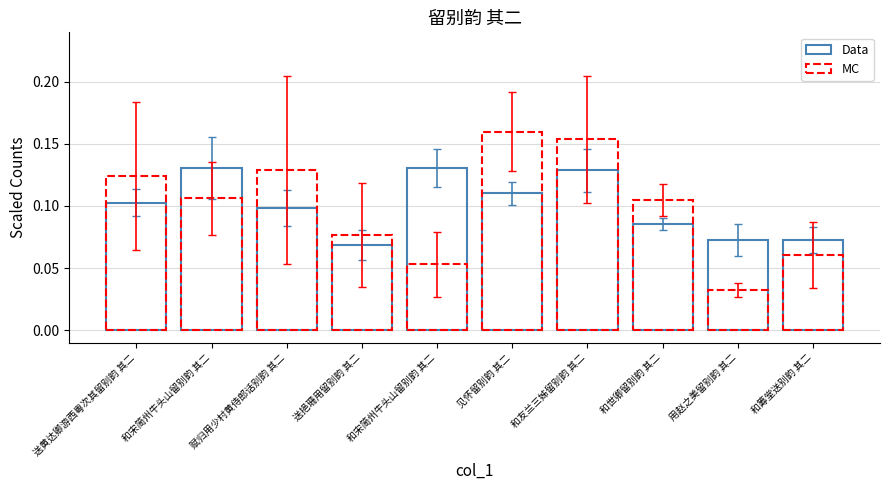

How many distinct data groups are displayed?

2